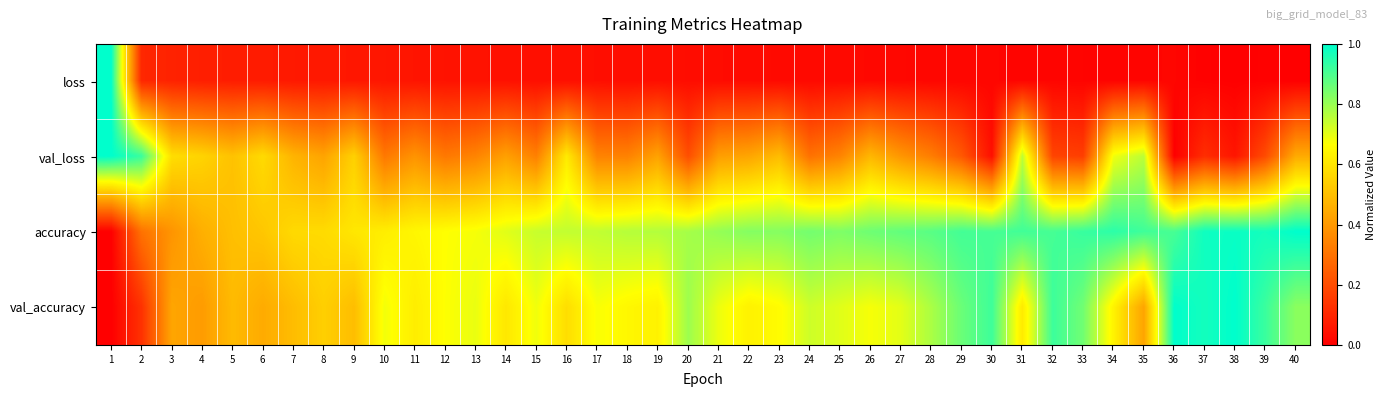

At 22, list the series in order from largest to smallest.

accuracy, val_accuracy, val_loss, loss